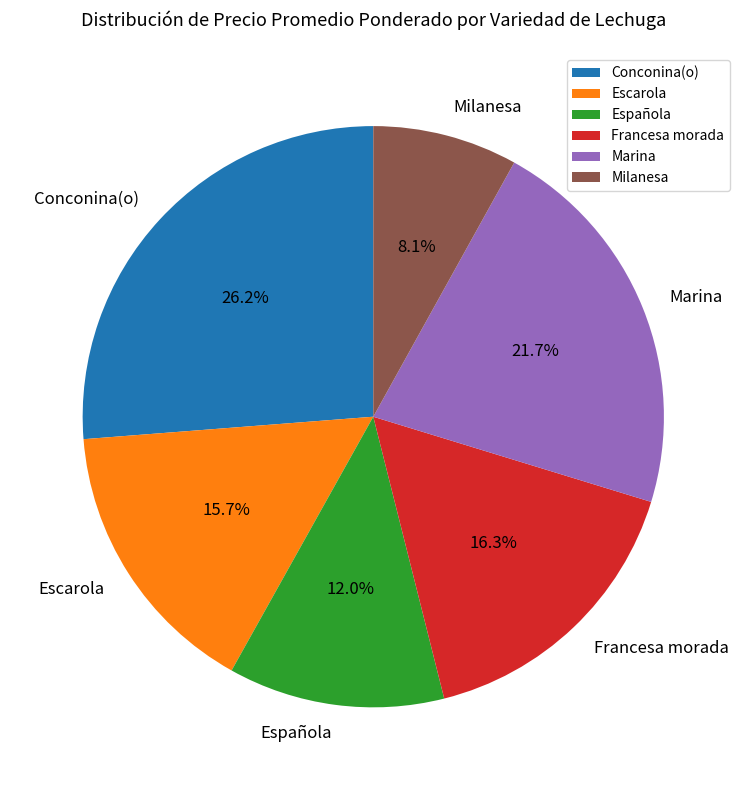

How many slices are in this pie chart?

6